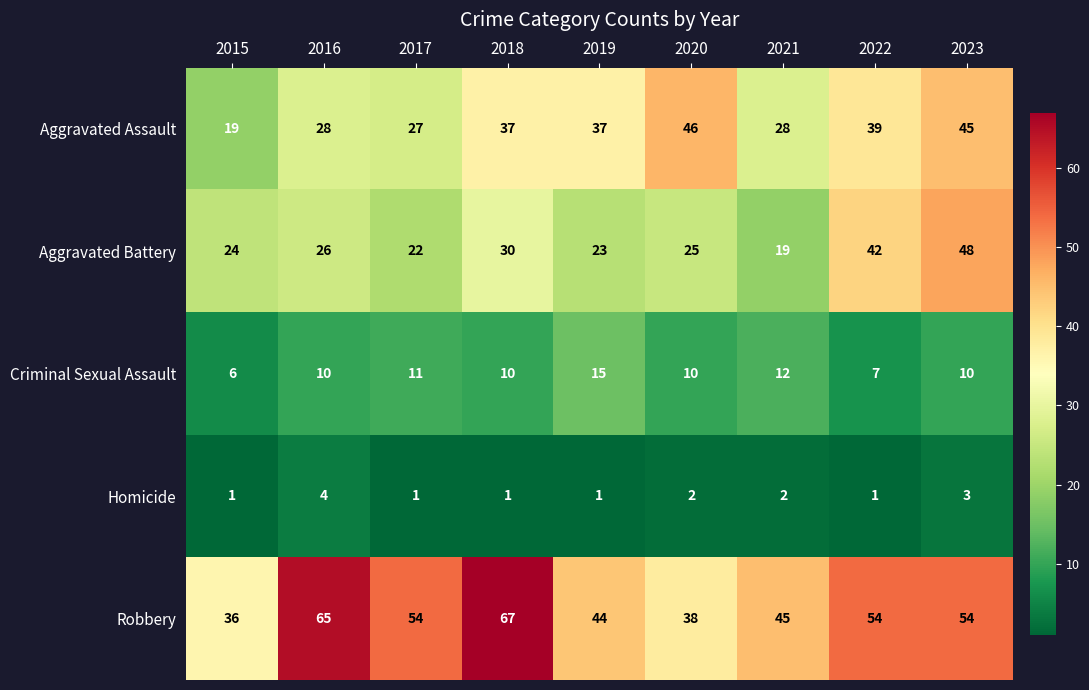

How many categories are shown in the chart?

9